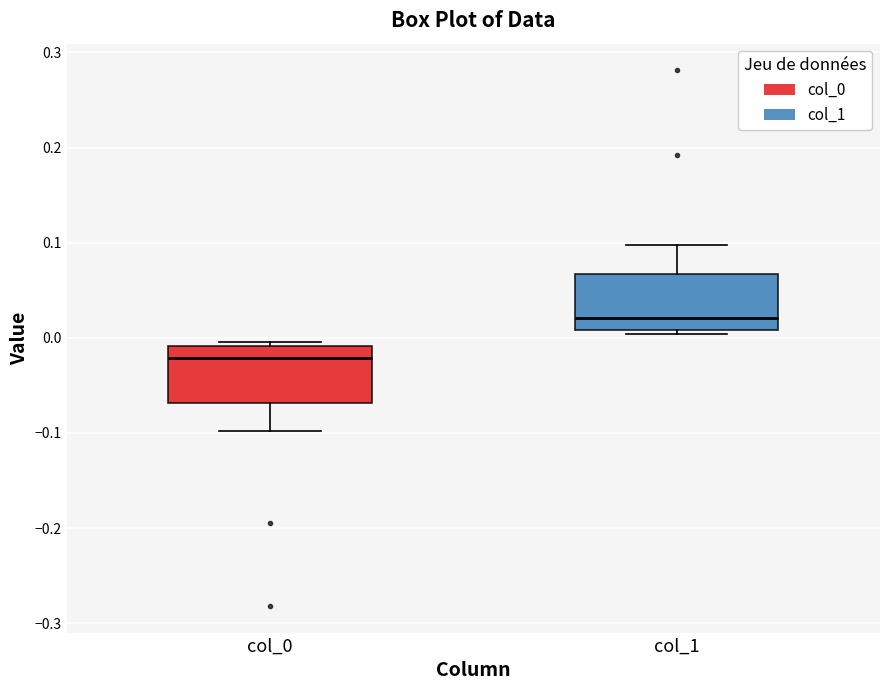

Reading left to right, read every box against the y-axis: the position of its median line, the range the box covers, and the ends of its whiskers. The values are not printed on the chart, so give them approximately, as read against the axis.

col_0: median -0.02, box -0.07 to -0.01, whiskers -0.10 to 0.00
col_1: median 0.02, box 0.01 to 0.07, whiskers 0.00 to 0.10